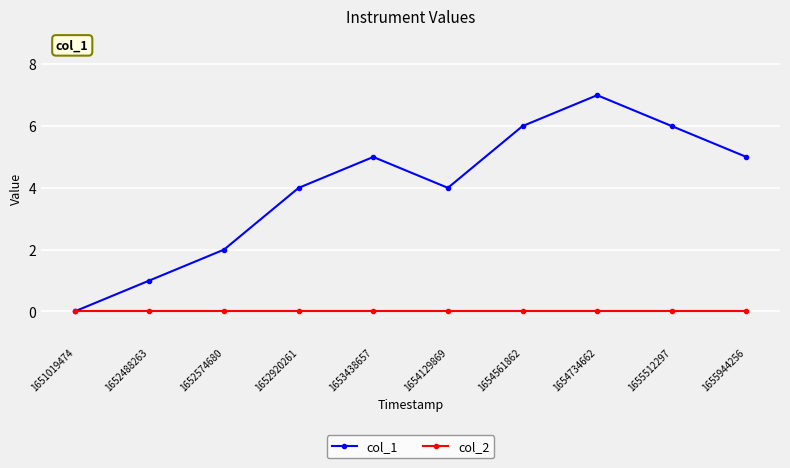

At which category does col_1 reach its first local valley?

1654129869